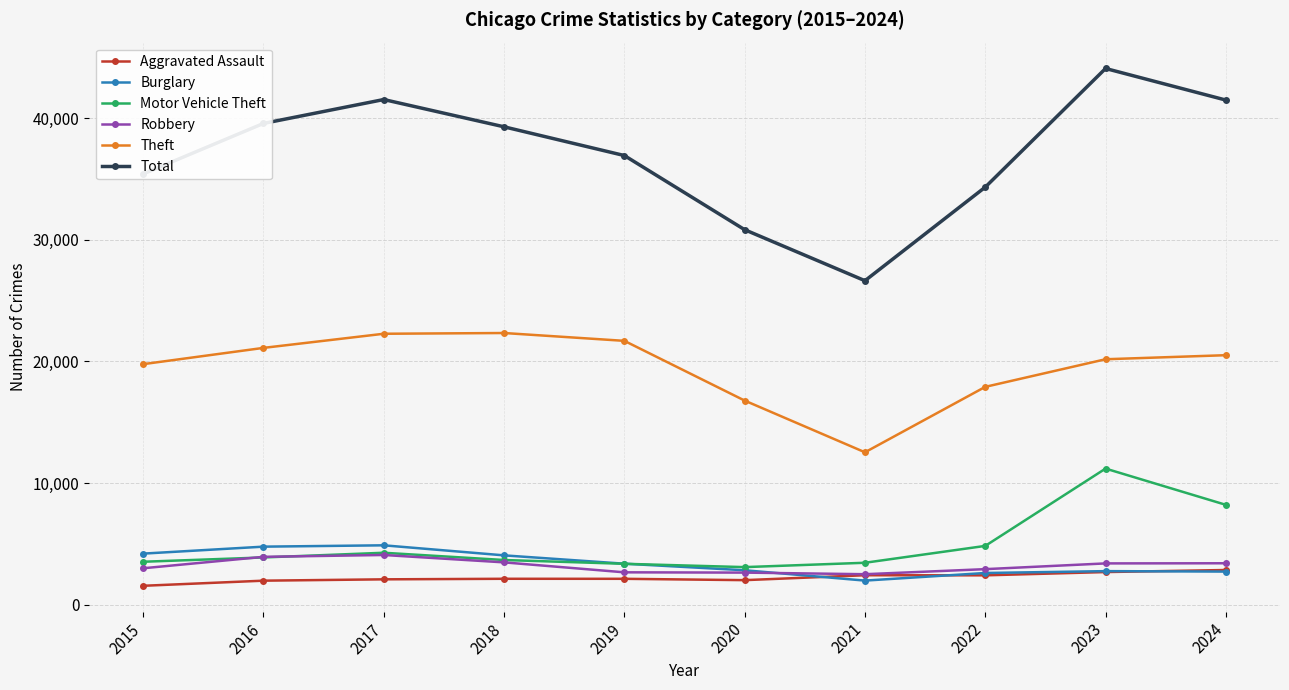

Is the value of Theft at 2023 greater than the value of Robbery at 2015?

Yes